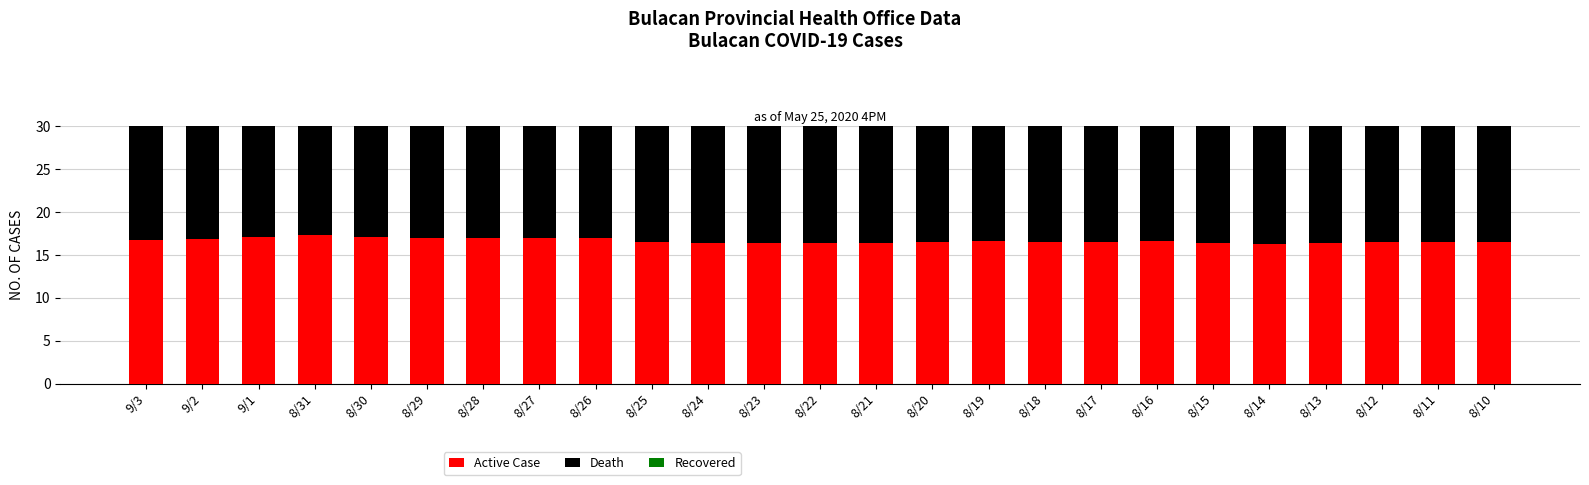

What is the difference between the second highest and second lowest values in the Death series?

0.8